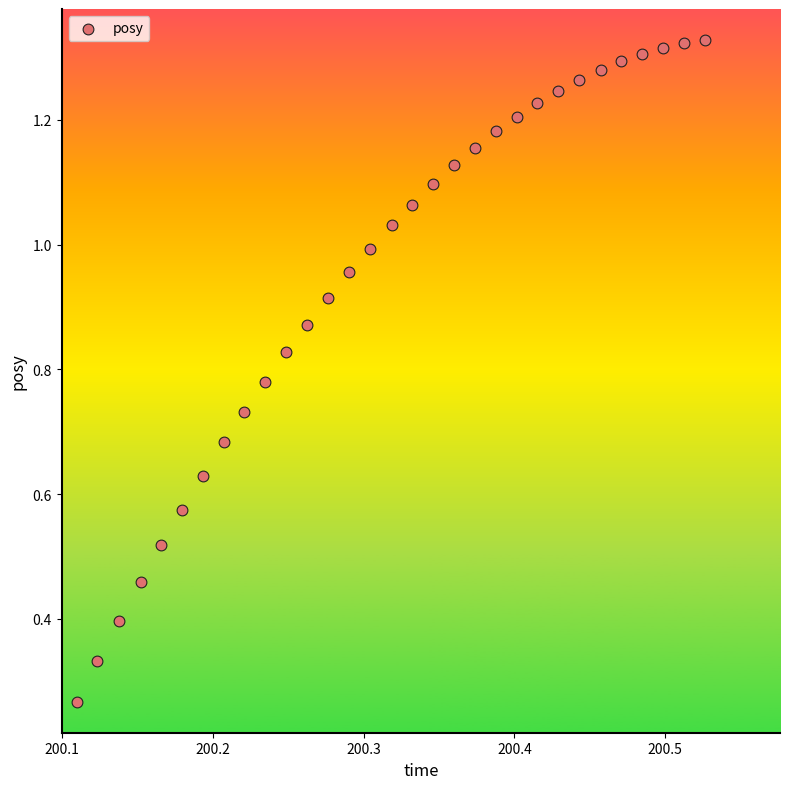

What is the range of X values (max minus min)?

0.4